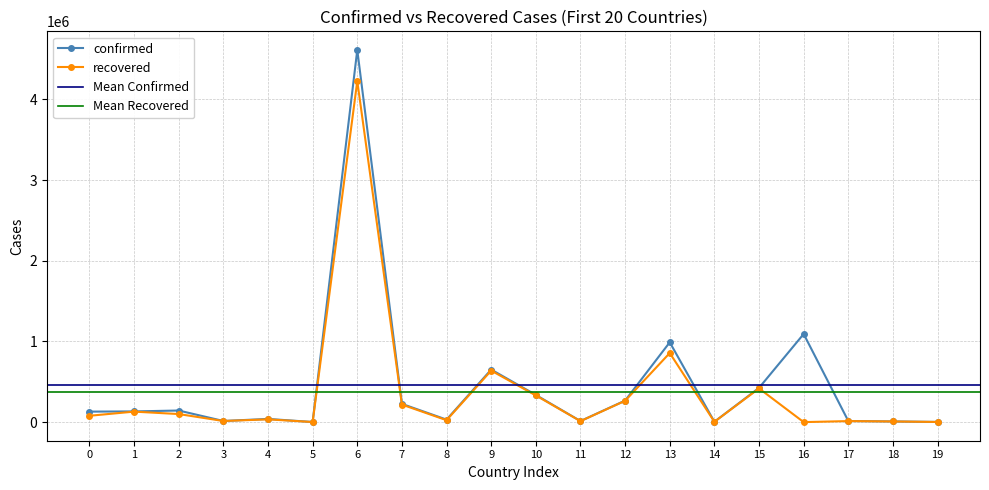

True or false: confirmed has more than 1 interior local peaks.

True